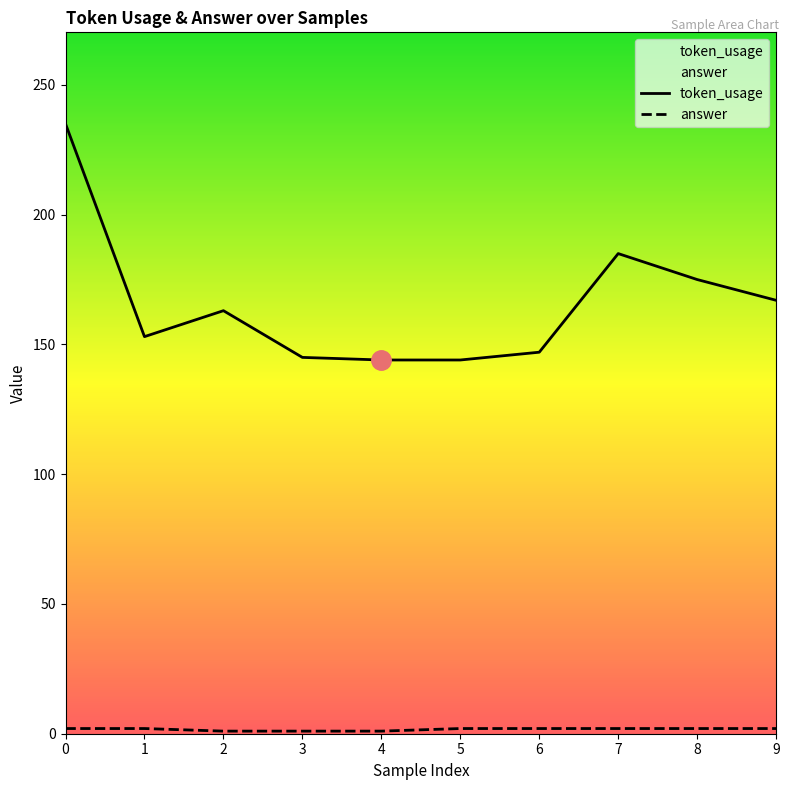

Reading right to left, what are all the values shown in this chart?

token_usage: 9=167	8=175	7=185	6=147	5=144	4=144	3=145	2=163	1=153	0=235
answer: 9=2	8=2	7=2	6=2	5=2	4=1	3=1	2=1	1=2	0=2